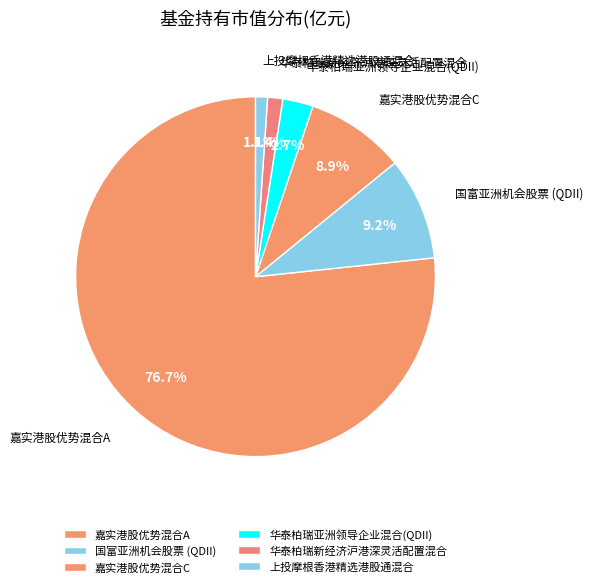

Which has a higher value, 国富亚洲机会股票 (QDII) or 嘉实港股优势混合A?

嘉实港股优势混合A